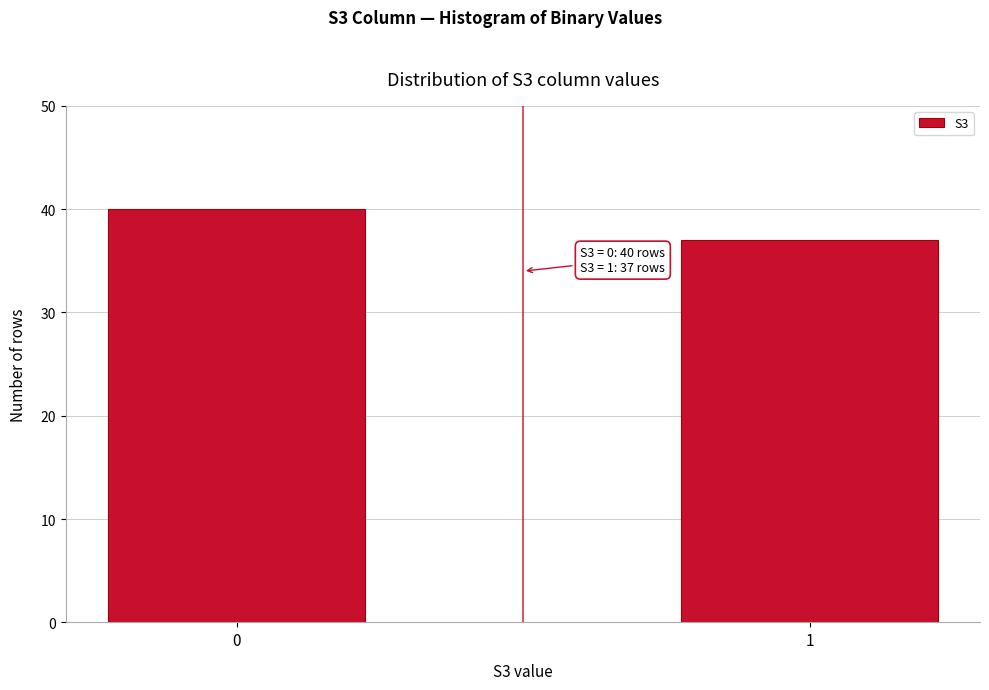

Reading left to right, transcribe all the data shown in this chart.

0=40	1=37